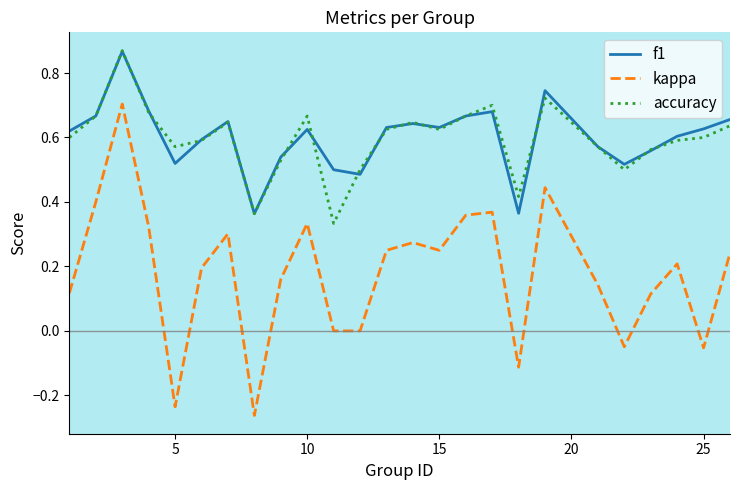

True or false: f1 and kappa cross at least once.

False